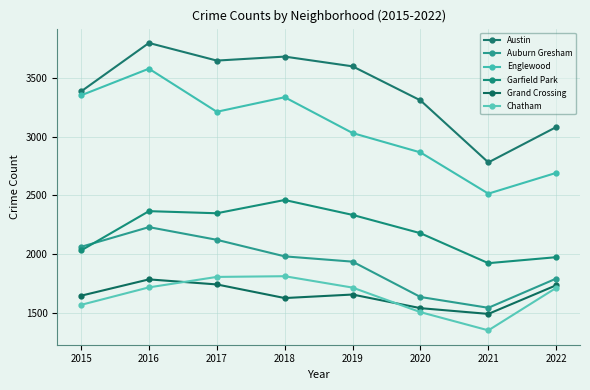

Which category has the highest value across all series?

2016